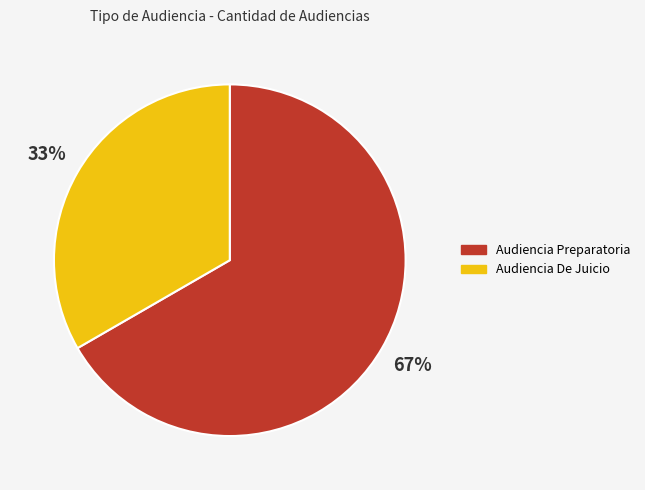

What is the smallest slice in the pie chart?

Audiencia De Juicio